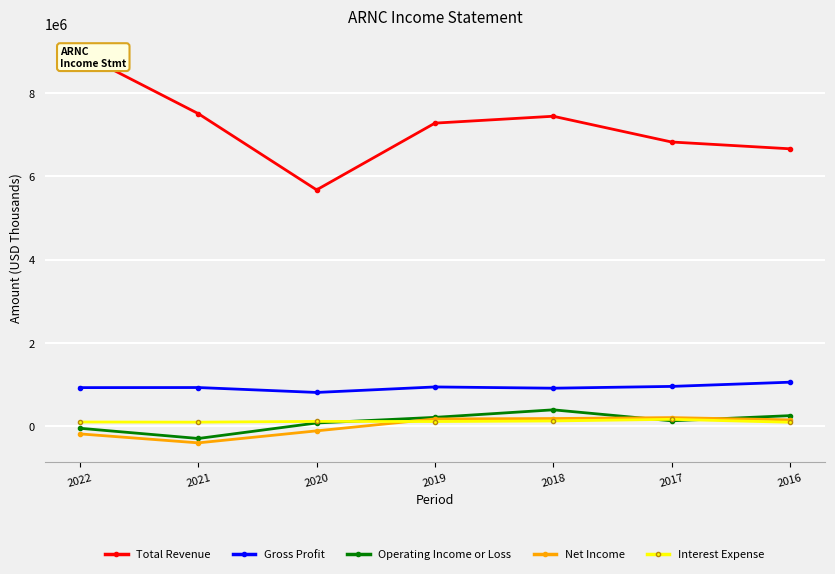

True or false: Operating Income or Loss has more than 0 interior local peaks.

True